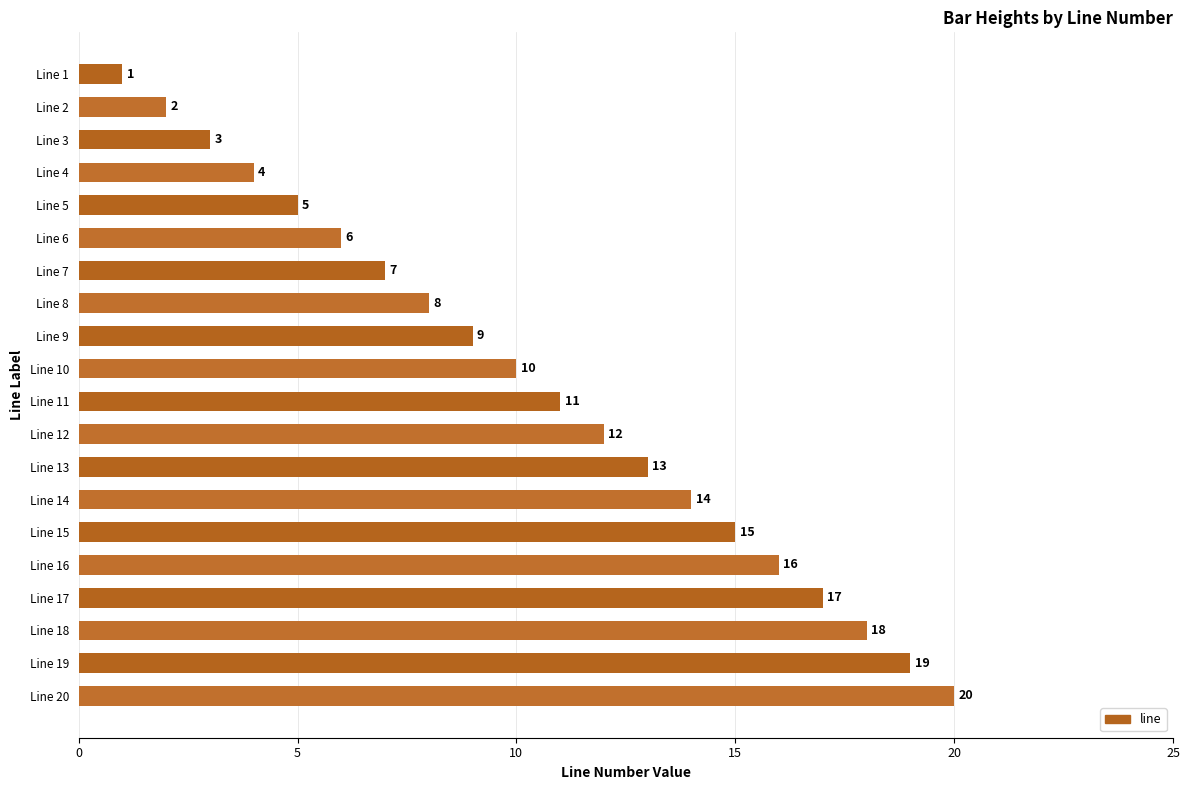

Rank the categories by value from highest to lowest.

Line 20, Line 19, Line 18, Line 17, Line 16, Line 15, Line 14, Line 13, Line 12, Line 11, Line 10, Line 9, Line 8, Line 7, Line 6, Line 5, Line 4, Line 3, Line 2, Line 1